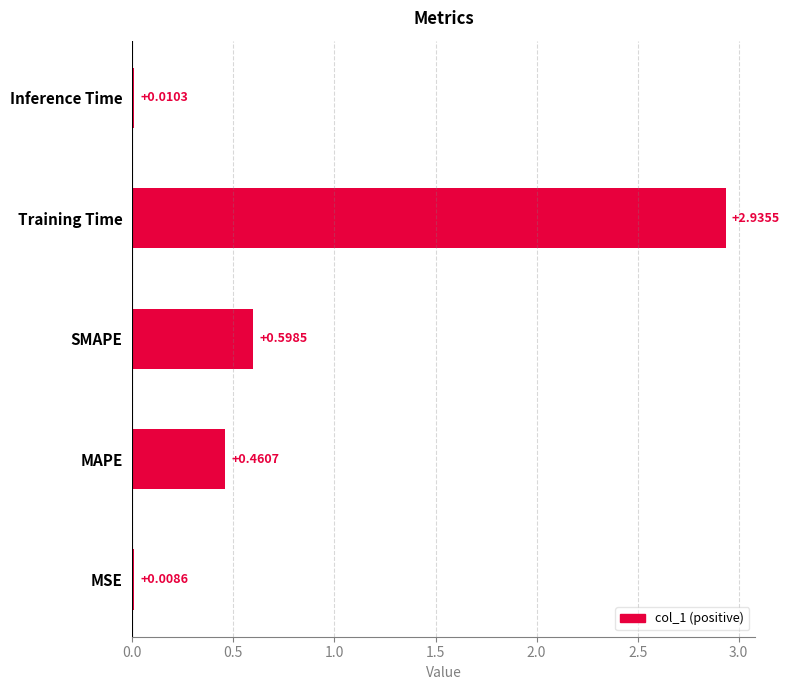

Where is the data nearest to the value 1?

SMAPE